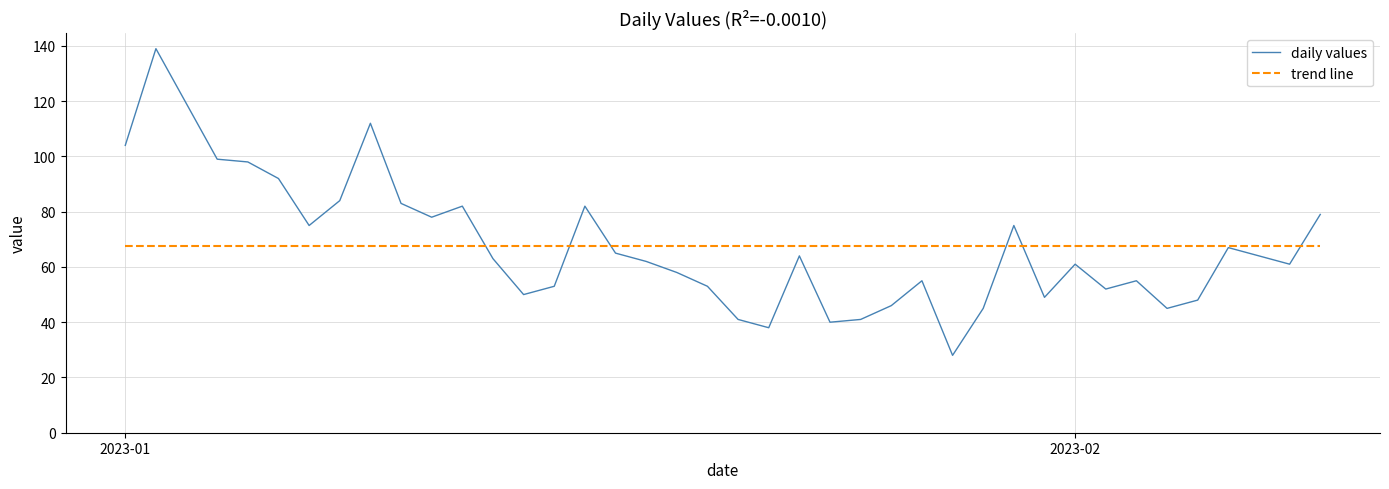

What is the greatest value displayed?

139.0